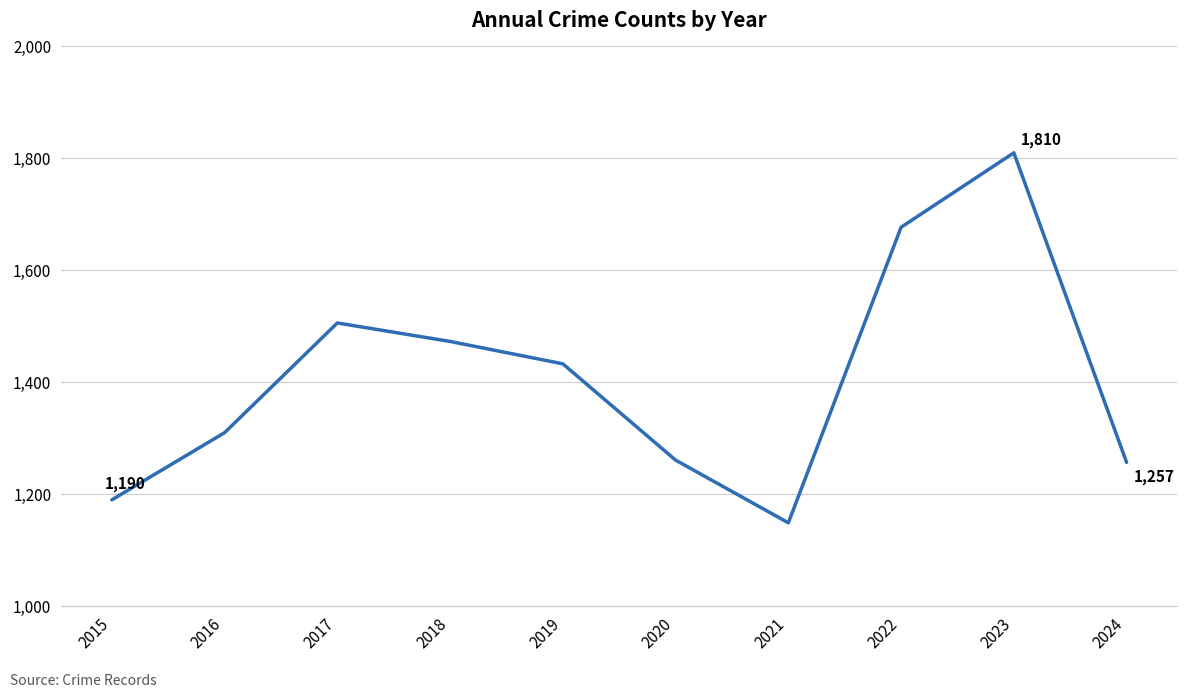

The chart shows a value of 992 at 2023. True or false?

False